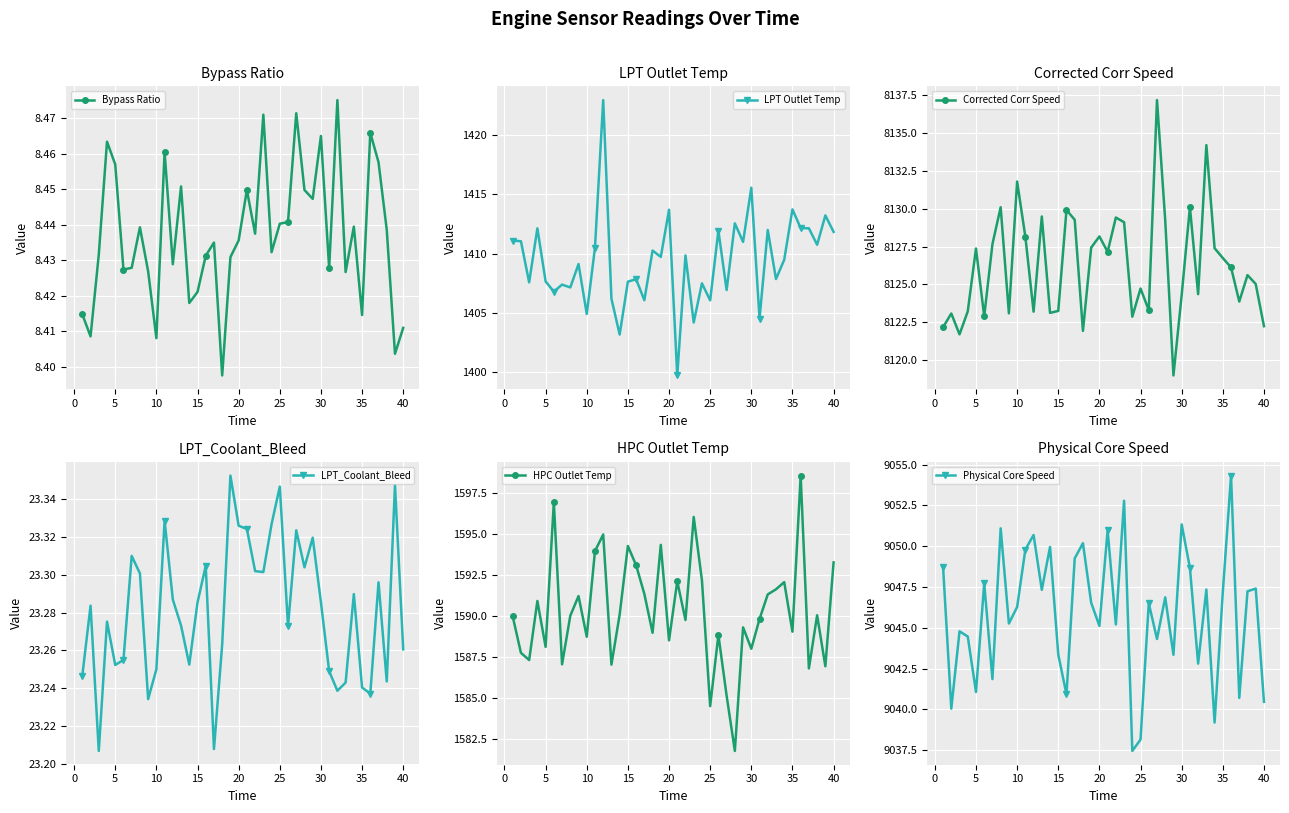

What is the lowest value of the LPT Outlet Temp series?

1399.7